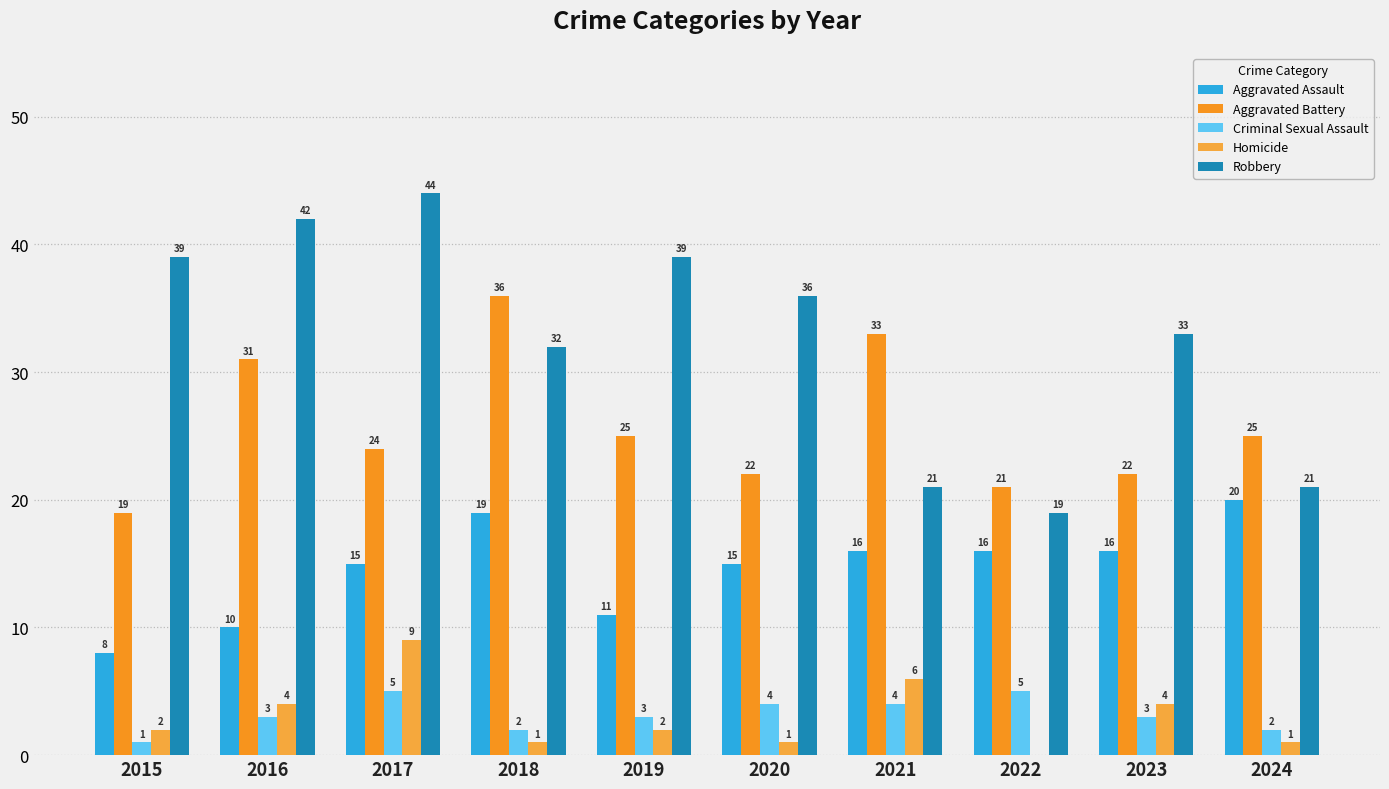

The Homicide series shows 4 at 2023. True or false?

True